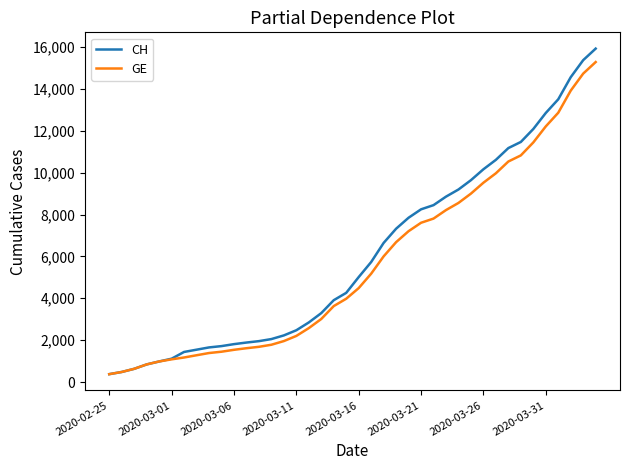

Which series has the largest range (max minus min)?

CH